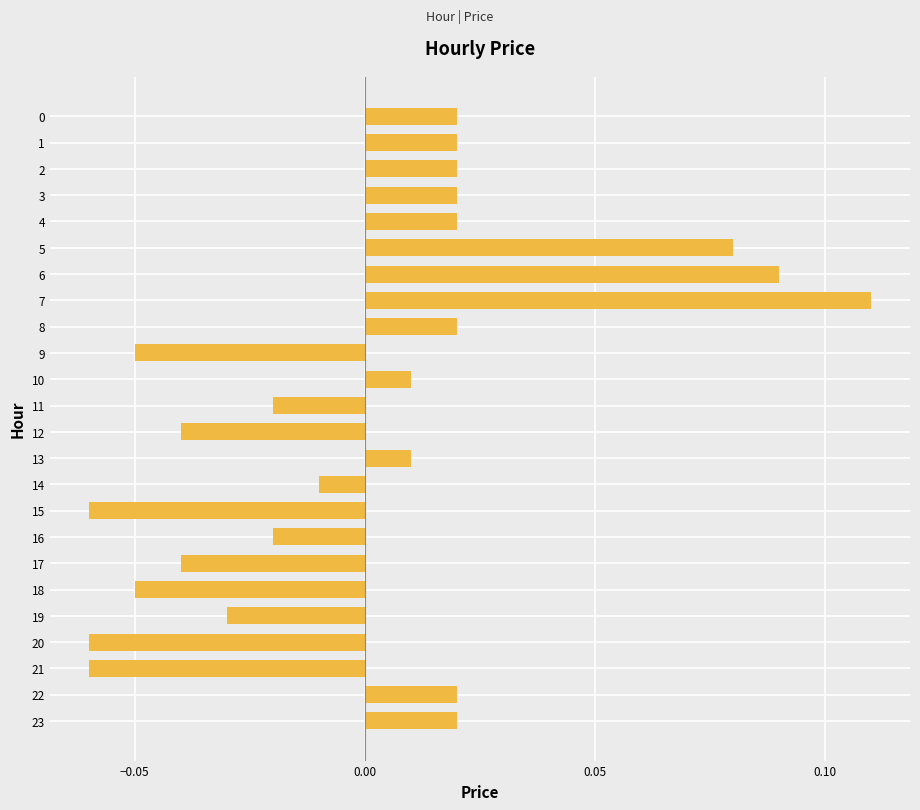

True or false: the data shows 0.0 at 5.

False